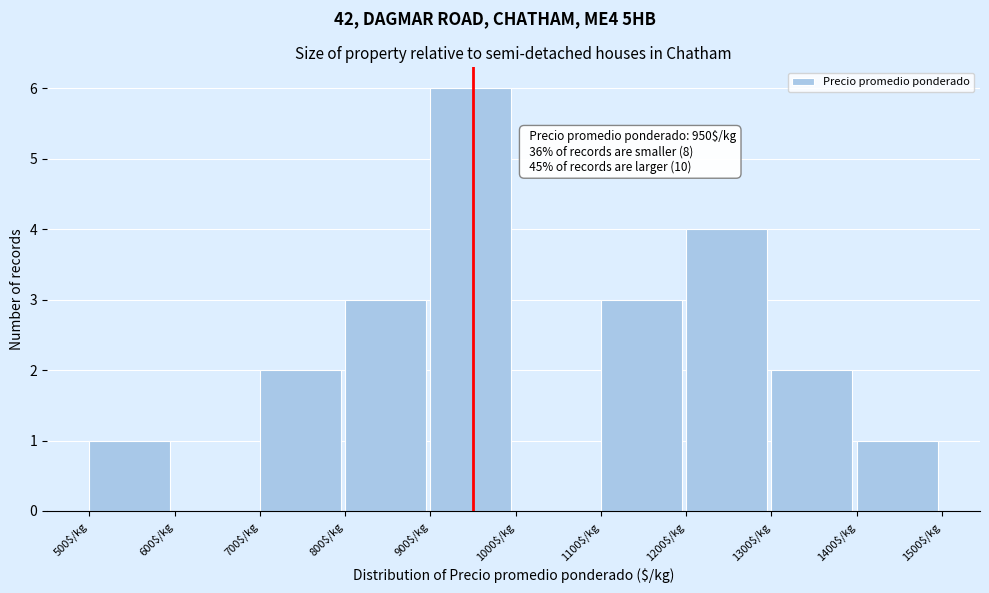

Over which range of the x-axis is the bar tallest?

900 to 1000